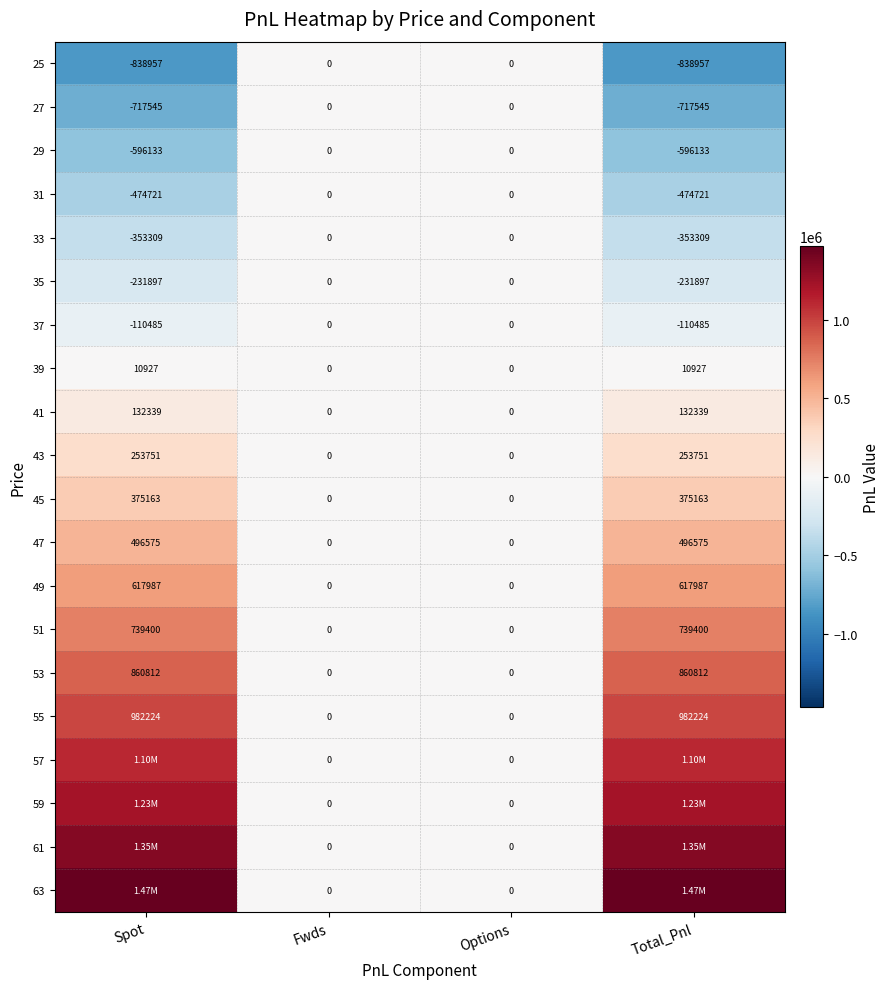

Is the value of 37 at Spot greater than the value of 41 at Options?

No